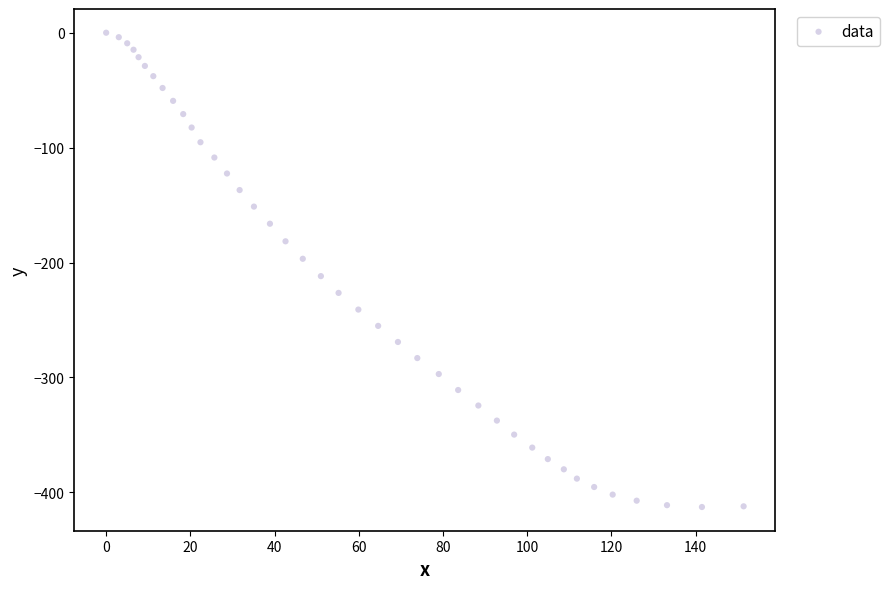

What is the range of Y values (max minus min)?

412.7